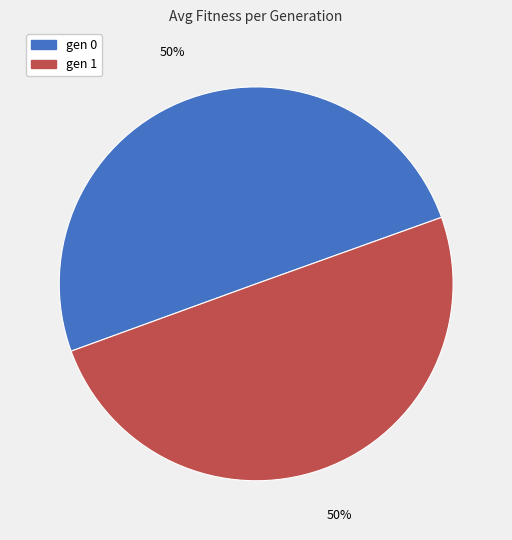

True or false: gen 1 accounts for 55% of the total.

False